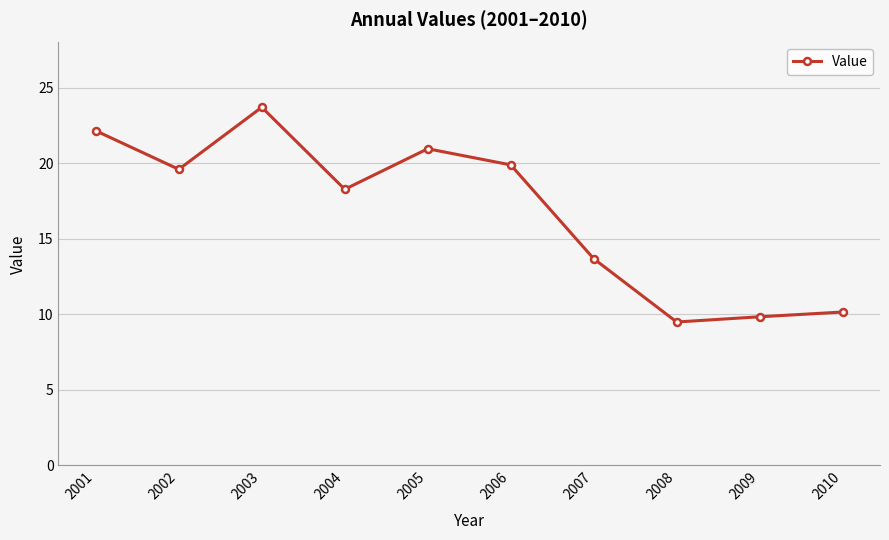

The chart shows a value of 10.1 at 2010. True or false?

True